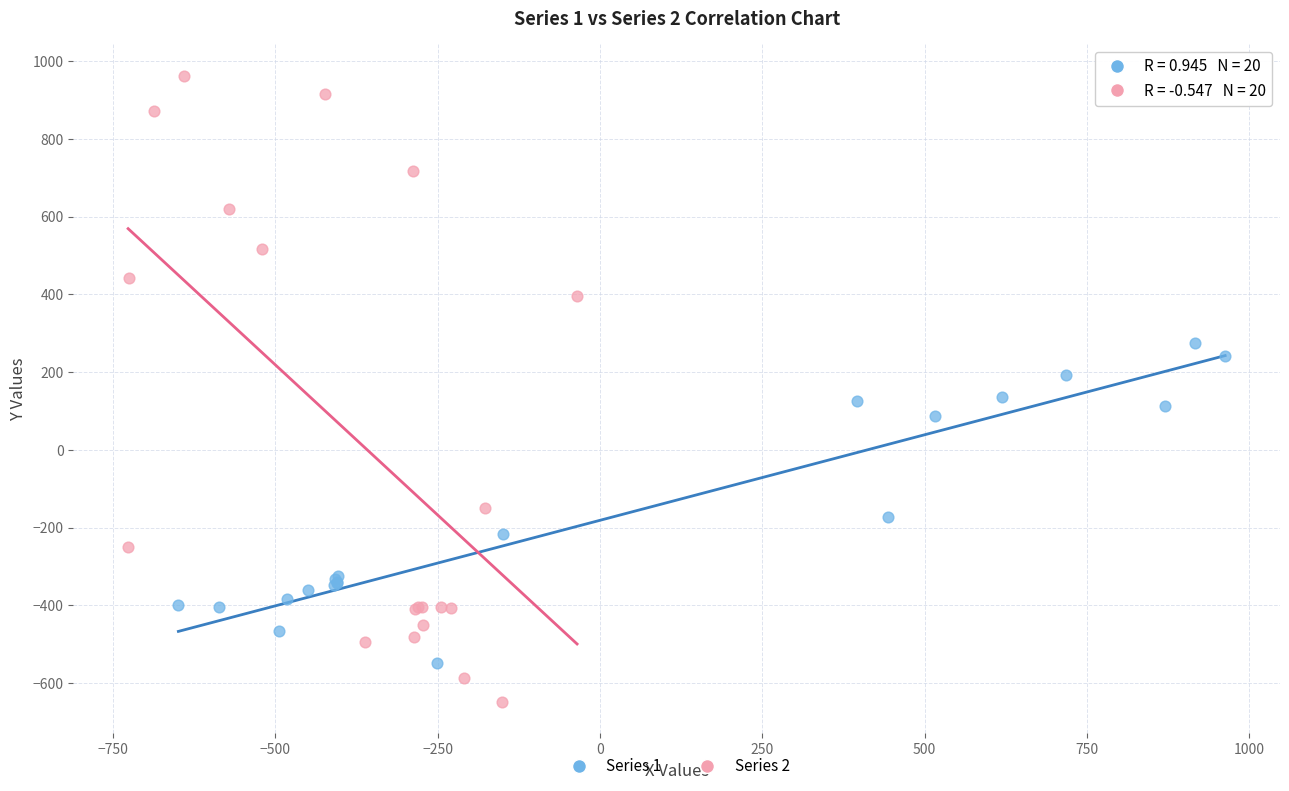

Which series has the largest Y range (max minus min)?

Series 2